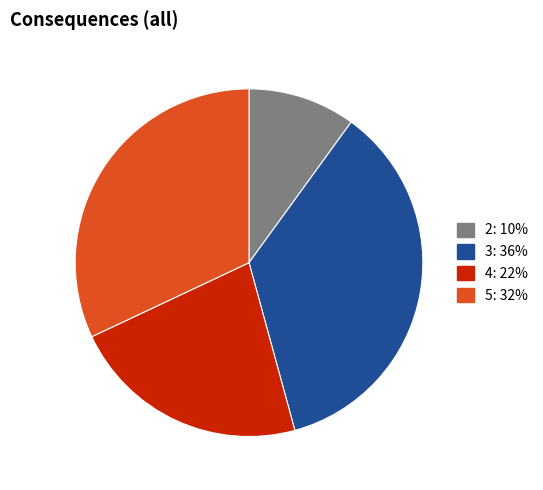

Is there a majority slice in this chart?

No